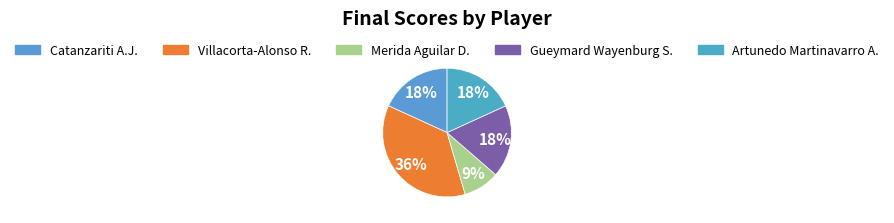

To the nearest percent, what is the average slice percentage?

20%